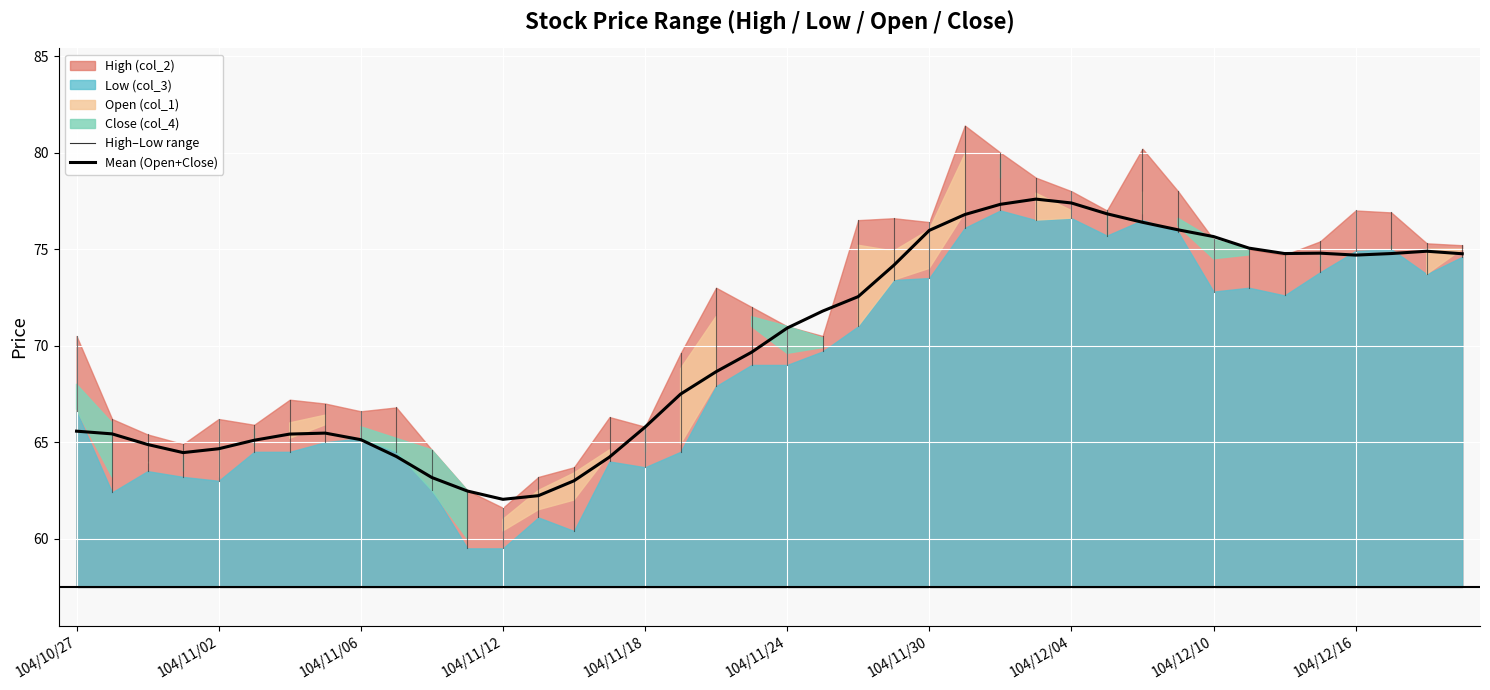

What value does the data have at 35?

74.8